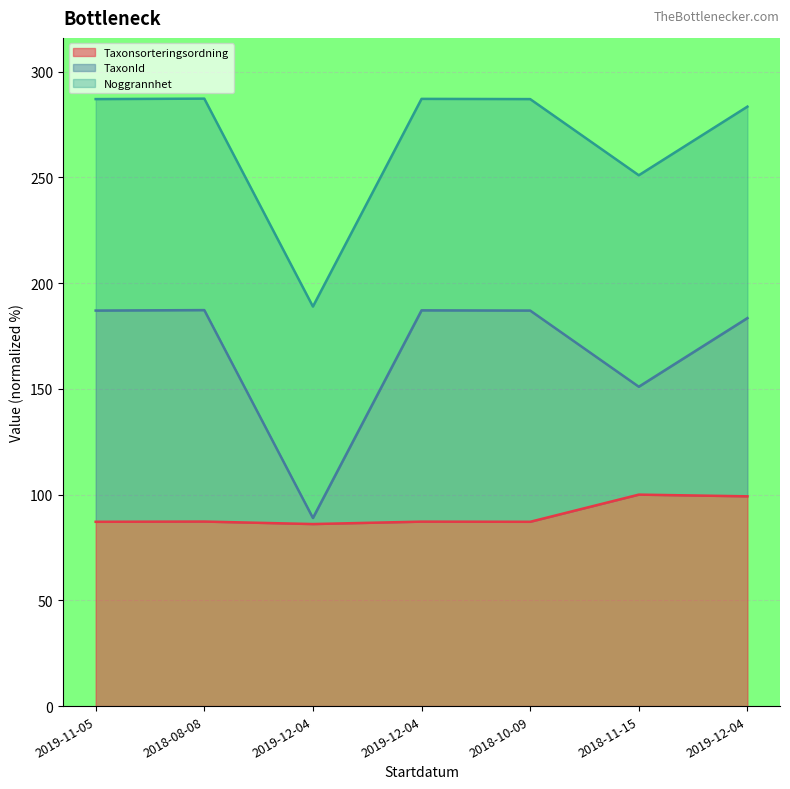

What is the value of the TaxonId point at the 1st from the left?

187.0